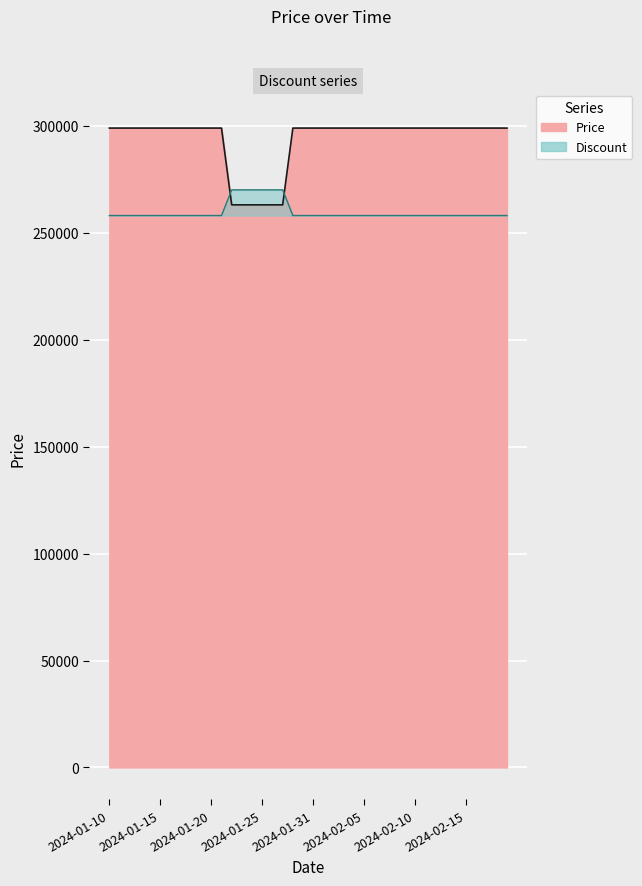

How many times do Price and Discount cross each other?

2